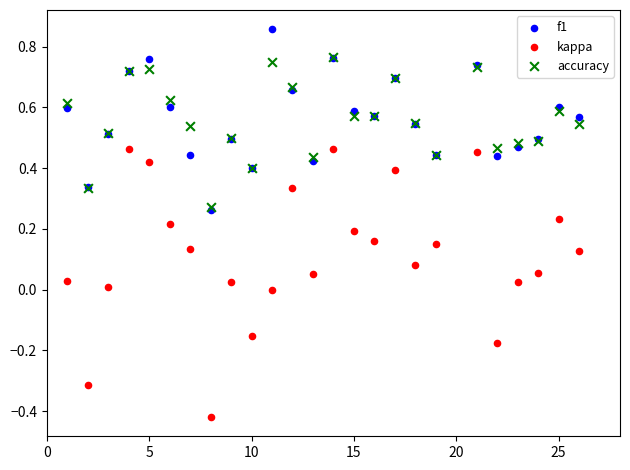

Which series contains the highest Y value?

f1